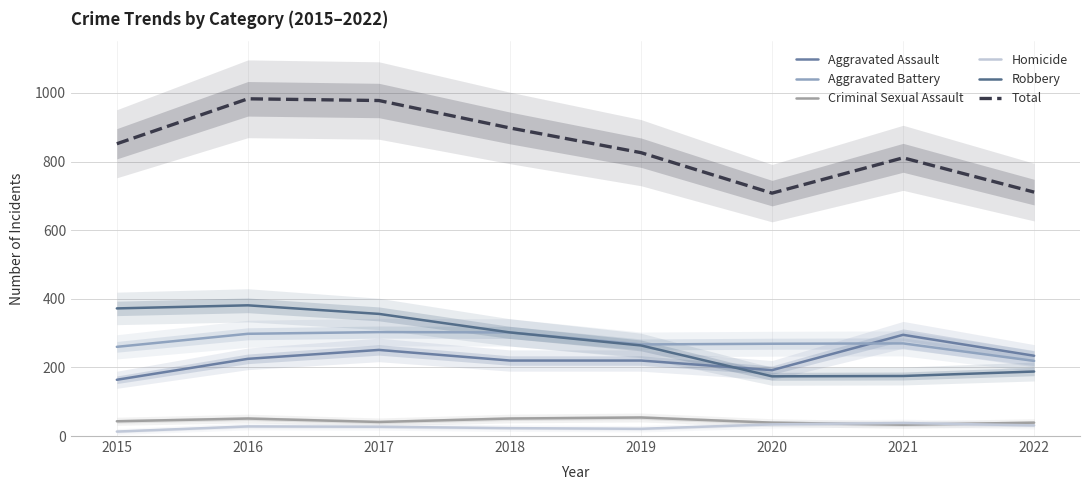

Reading left to right, extract all data points from this chart.

Aggravated Assault: 164	225	251	220	220	192	295	234
Aggravated Battery: 260	298	303	302	267	269	270	219
Criminal Sexual Assault: 43	51	41	51	54	39	33	39
Homicide: 13	28	27	23	21	34	38	31
Robbery: 372	381	356	302	264	174	175	188
Total: 852	983	978	898	826	708	811	711